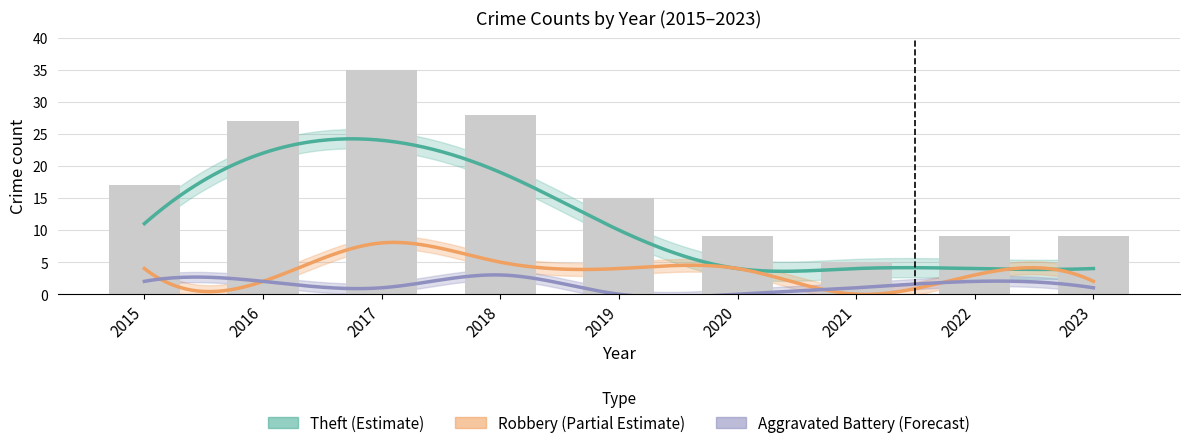

Reading left to right, what are all the values shown in this chart?

Theft: 11	22	24	19	10	4	4	4	4
Robbery: 4	2	8	5	4	4	0	3	2
Aggravated Battery: 2	2	1	3	0	0	1	2	1
Aggravated Assault: 0	1	1	1	1	0	0	0	1
Total: 17	27	35	28	15	9	5	9	9